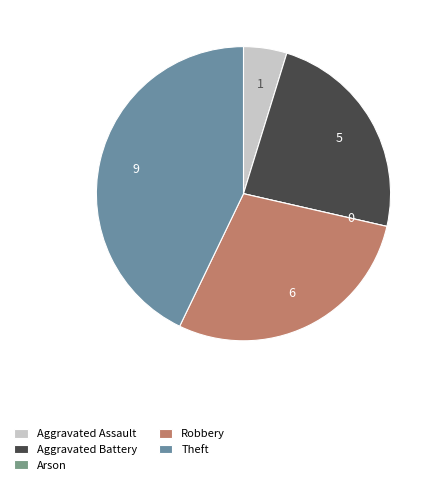

Rank the categories by value from highest to lowest.

Theft, Robbery, Aggravated Battery, Aggravated Assault, Arson